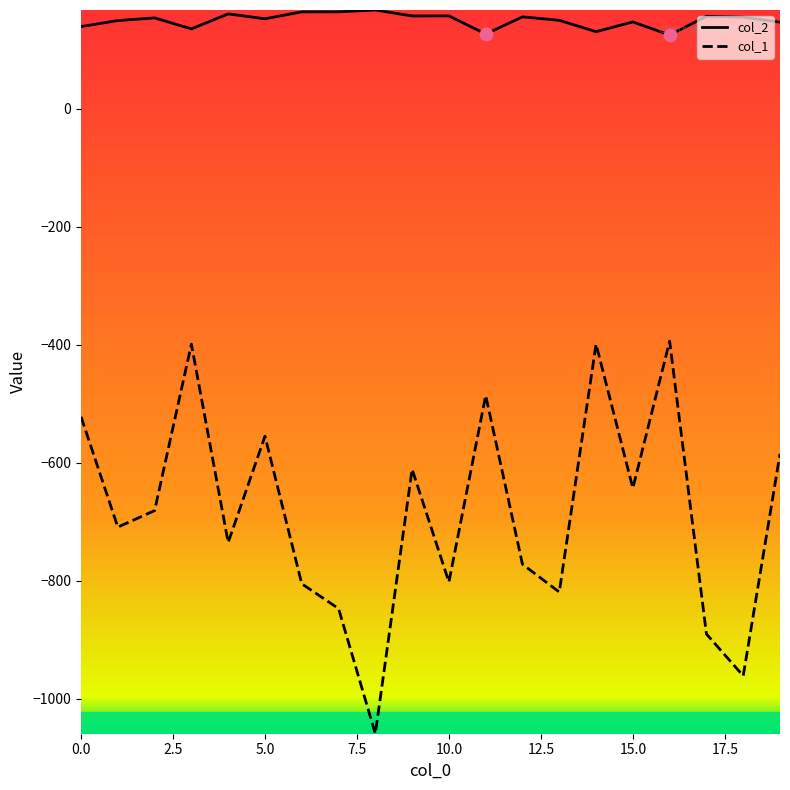

Which series has the largest range (max minus min)?

col_1